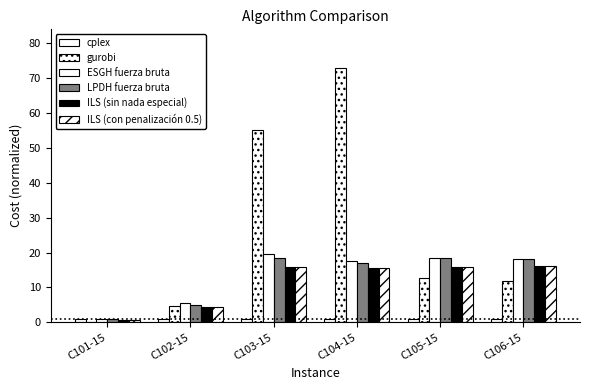

Reading left to right, extract all data points from this chart.

cplex: C101-15=1.0	C102-15=1.0	C103-15=1.0	C104-15=1.0	C105-15=1.0	C106-15=1.0
gurobi: C101-15=0.2	C102-15=4.7	C103-15=55.3	C104-15=73.1	C105-15=12.7	C106-15=11.9
ESGH fuerza bruta: C101-15=0.8	C102-15=5.5	C103-15=19.6	C104-15=17.7	C105-15=18.4	C106-15=18.2
LPDH fuerza bruta: C101-15=0.8	C102-15=4.9	C103-15=18.6	C104-15=17.0	C105-15=18.4	C106-15=18.1
ILS (sin nada especial): C101-15=0.7	C102-15=4.3	C103-15=15.7	C104-15=15.5	C105-15=15.8	C106-15=16.2
ILS (con penalización 0.5): C101-15=0.7	C102-15=4.3	C103-15=15.7	C104-15=15.5	C105-15=15.8	C106-15=16.2